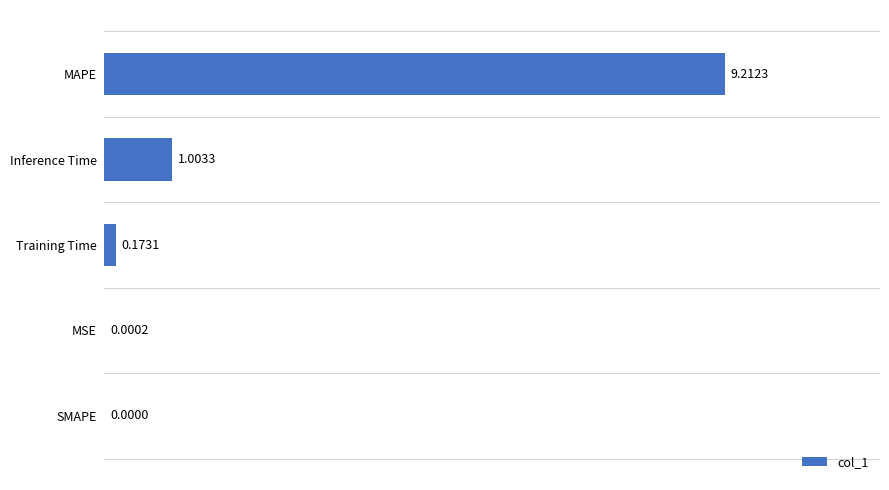

What is the sum of all values?

10.4